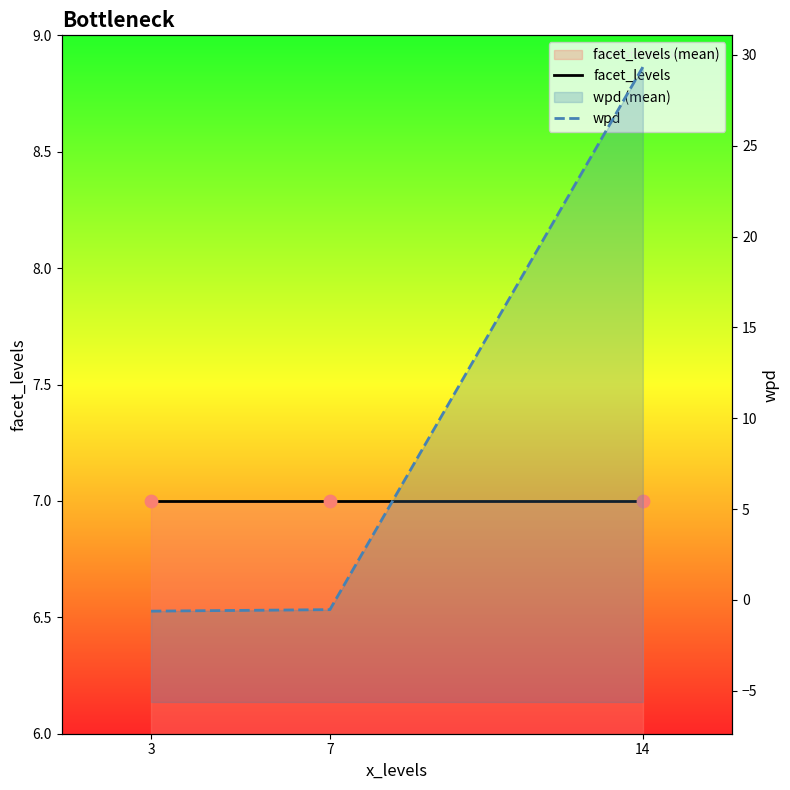

What are all the series names shown in the legend?

facet_levels, wpd